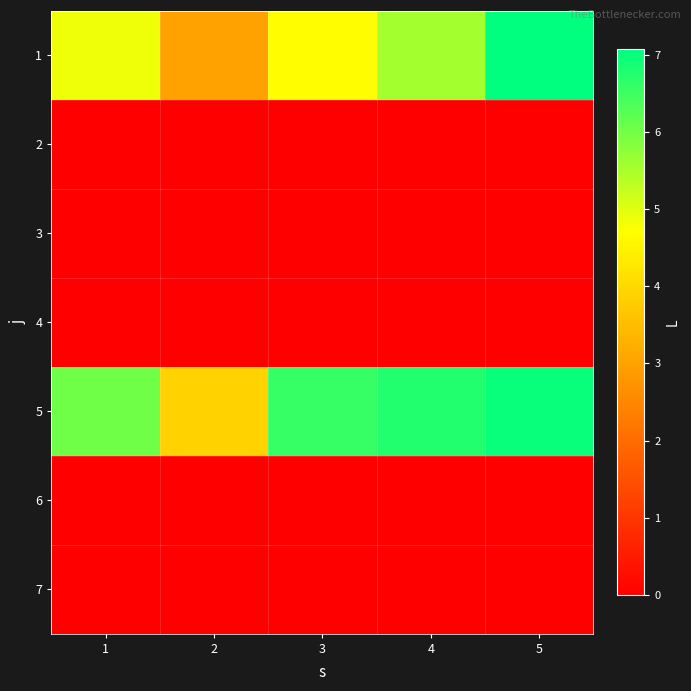

At which category is the sum across all series the highest?

5